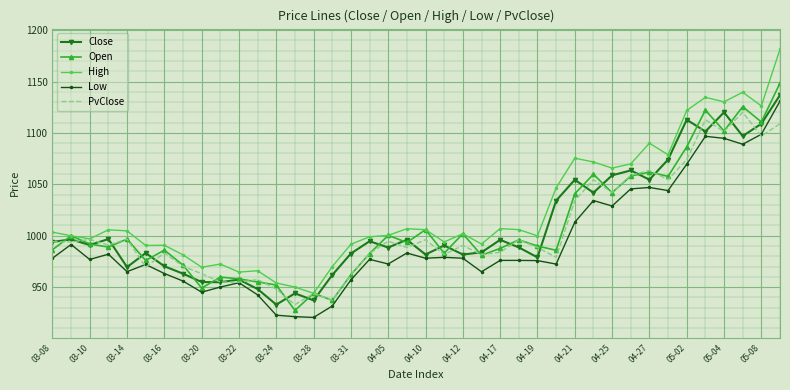

Which series has the largest range (max minus min)?

High